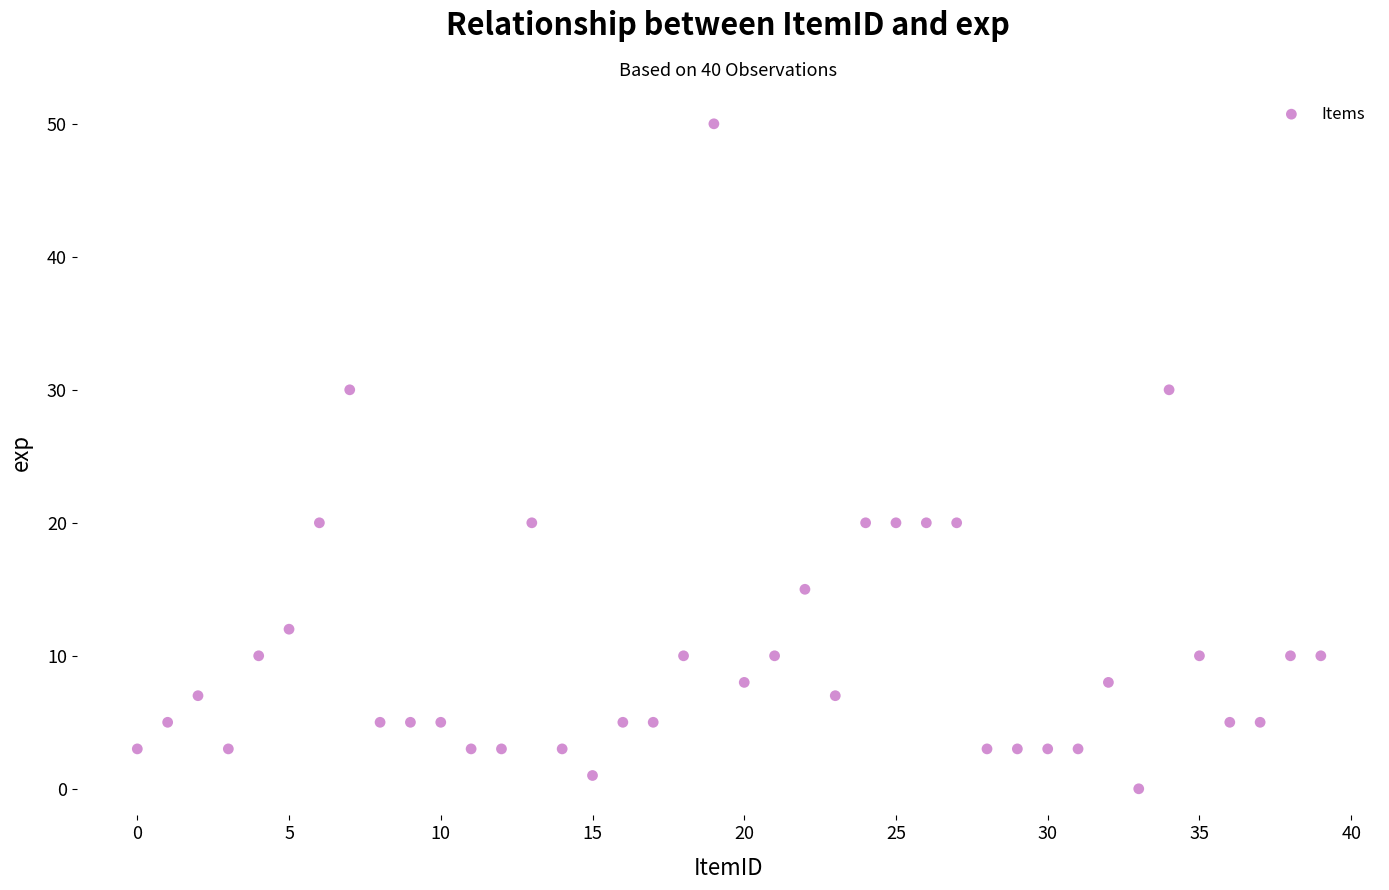

What is the range of Y values (max minus min)?

50